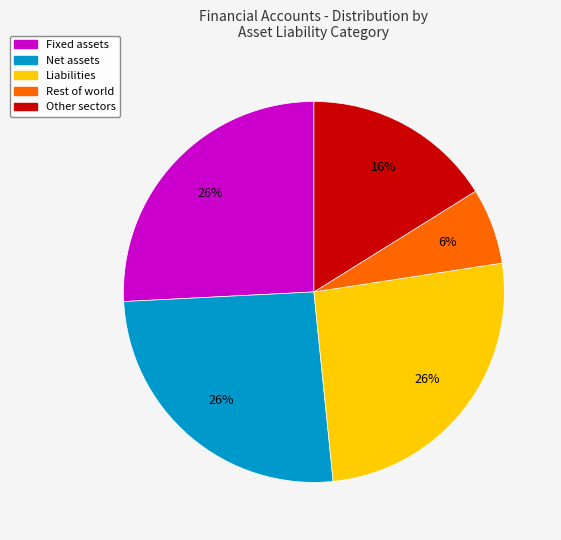

Is Liabilities the majority of the pie?

No